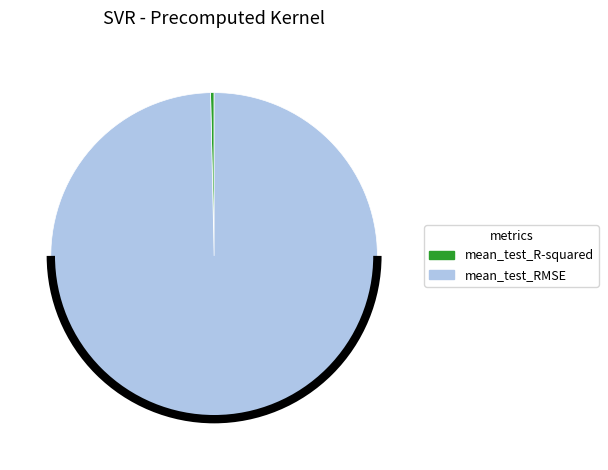

Do mean_test_R-squared and mean_test_RMSE together represent more than half of the pie?

Yes